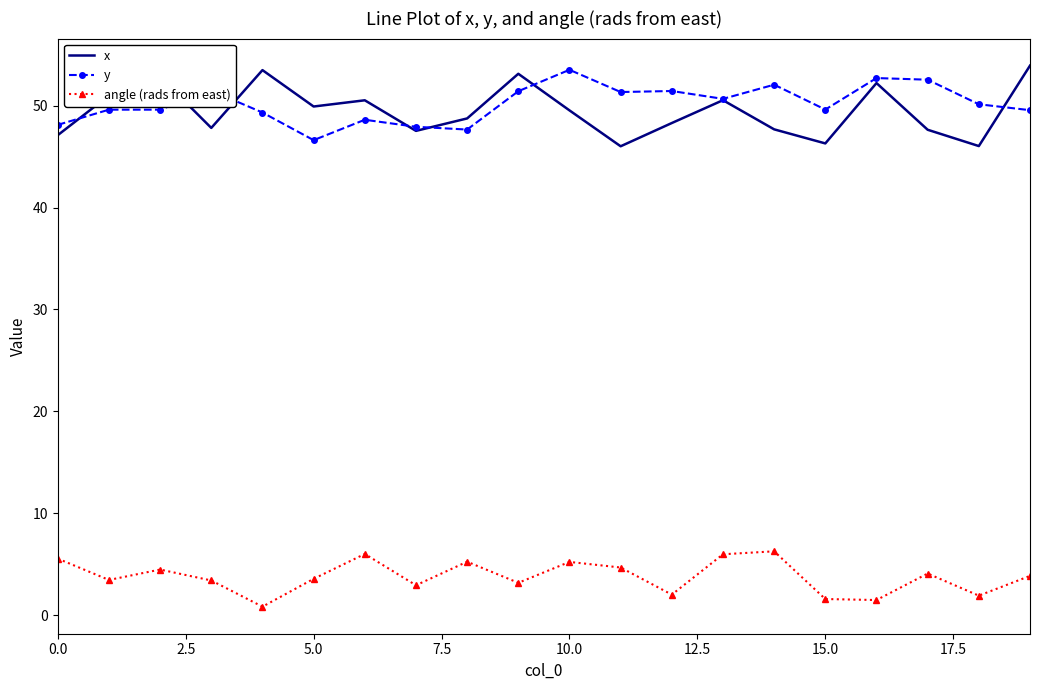

What is the maximum value shown in the chart?

53.9